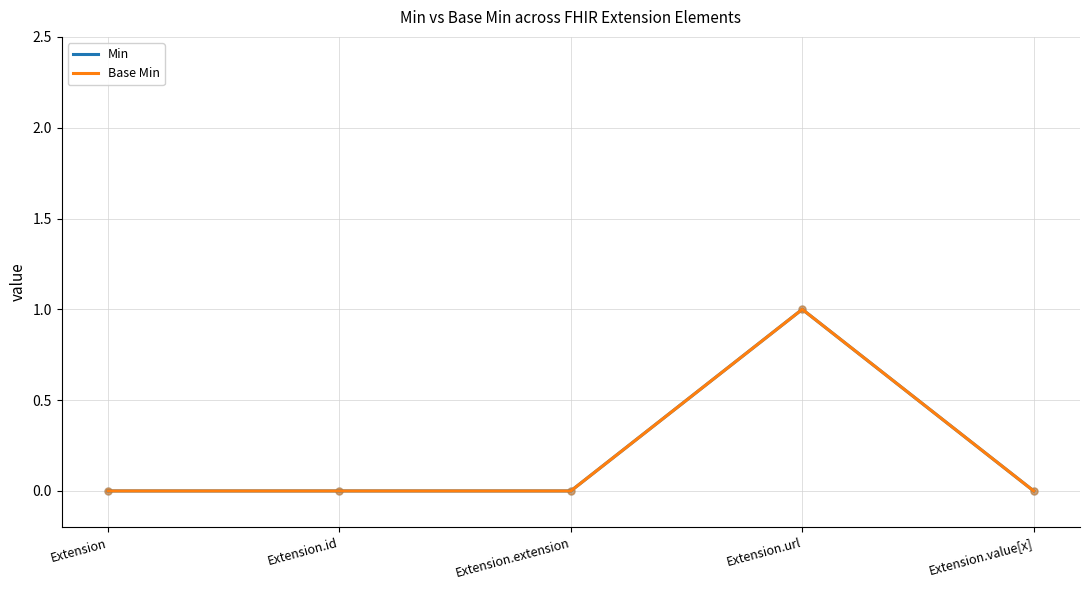

At which category is the sum across all series the highest?

Extension.url